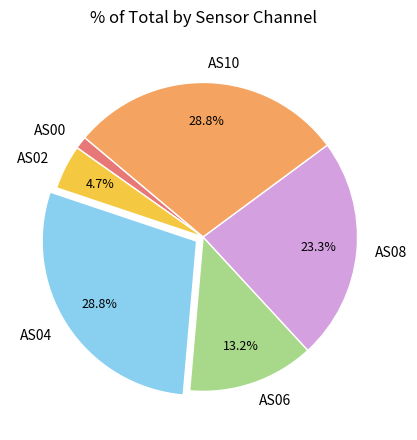

Is AS10 the majority of the pie?

No